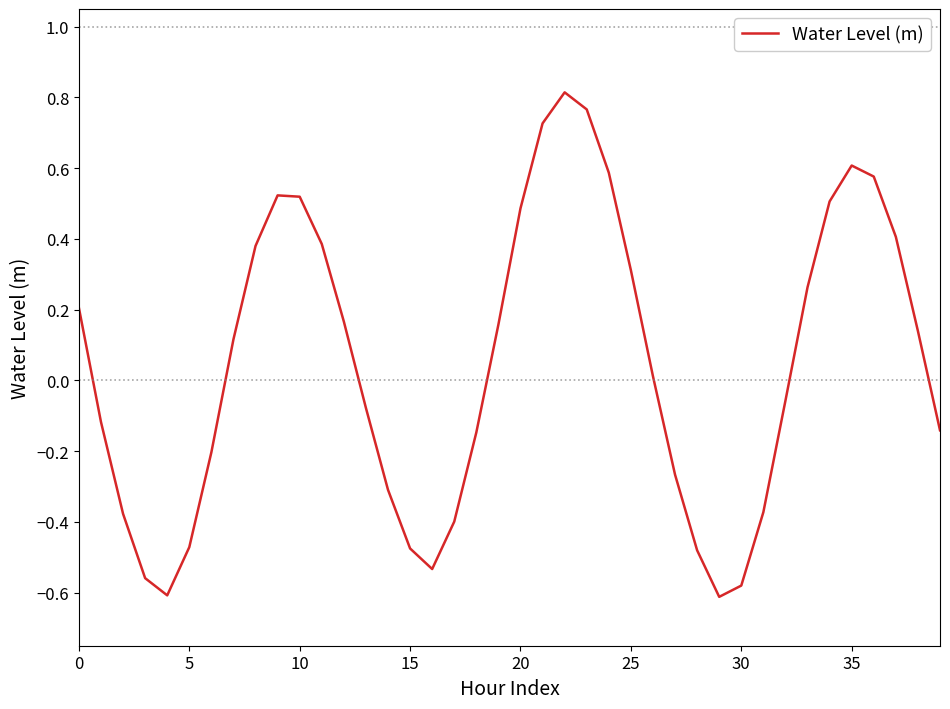

What is the difference between the maximum and minimum values?

1.4